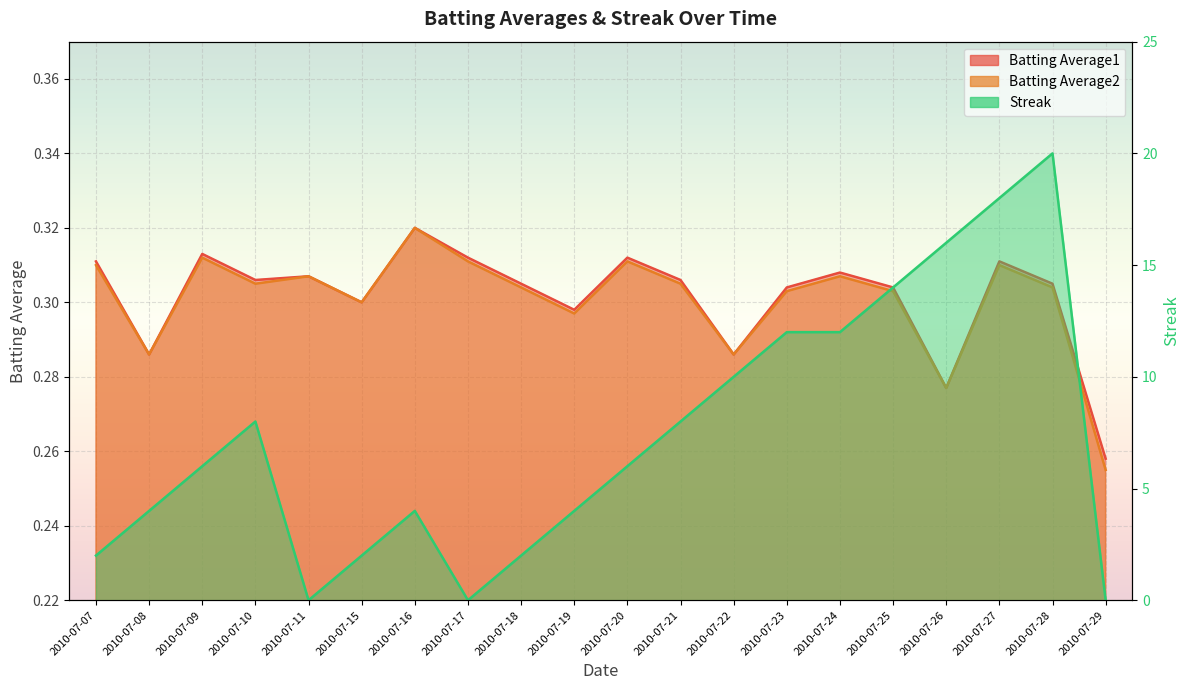

How many times do Streak and Batting Average1 cross each other?

5